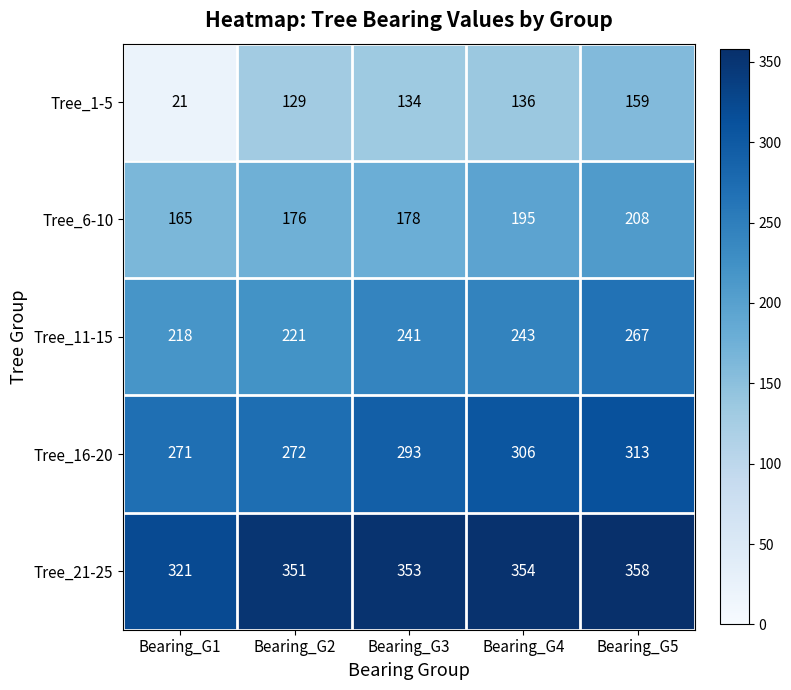

Which series has the widest spread of values?

Tree_1-5